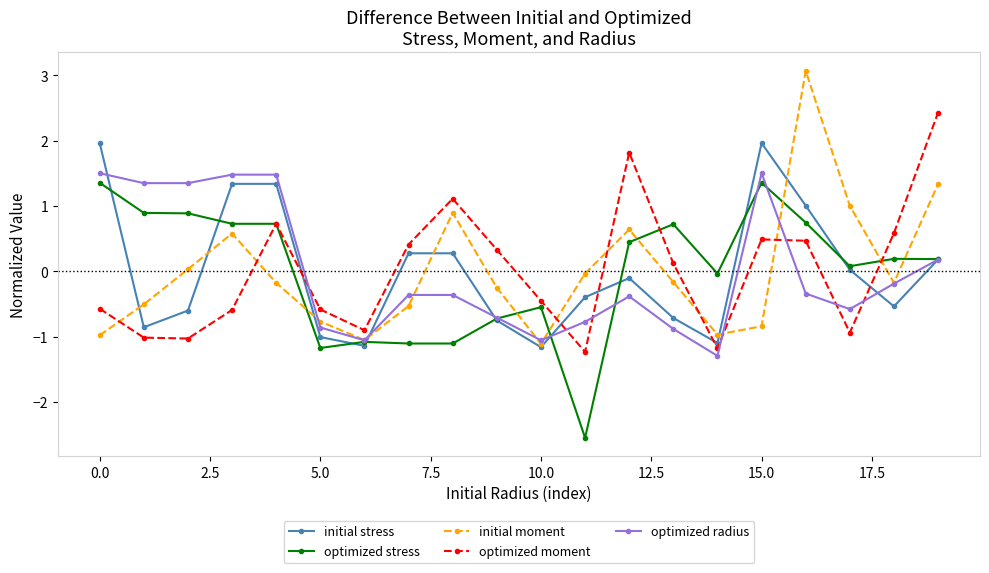

True or false: optimized radius and initial stress cross at least once.

True